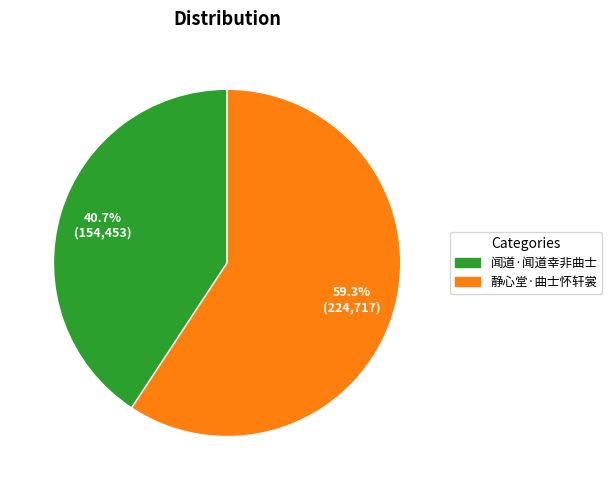

Do 闻道·闻道幸非曲士 and 静心堂·曲士怀轩裳 together represent more than half of the pie?

Yes